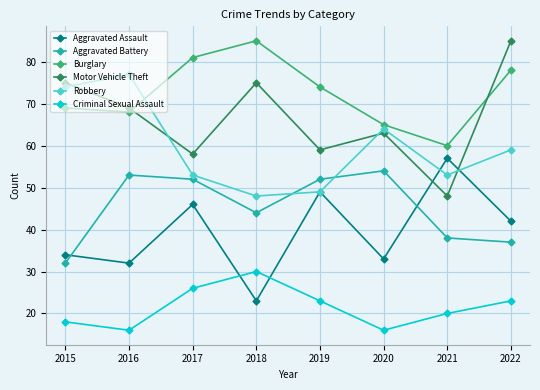

Between 2019 and 2022, which series saw the biggest shift?

Motor Vehicle Theft